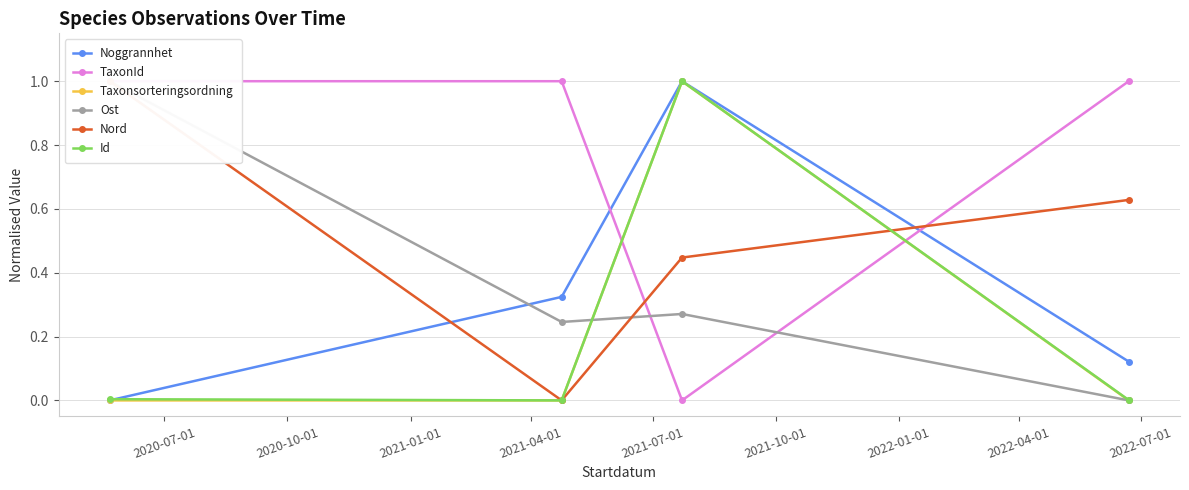

True or false: Taxonsorteringsordning has more than 2 interior local peaks.

False